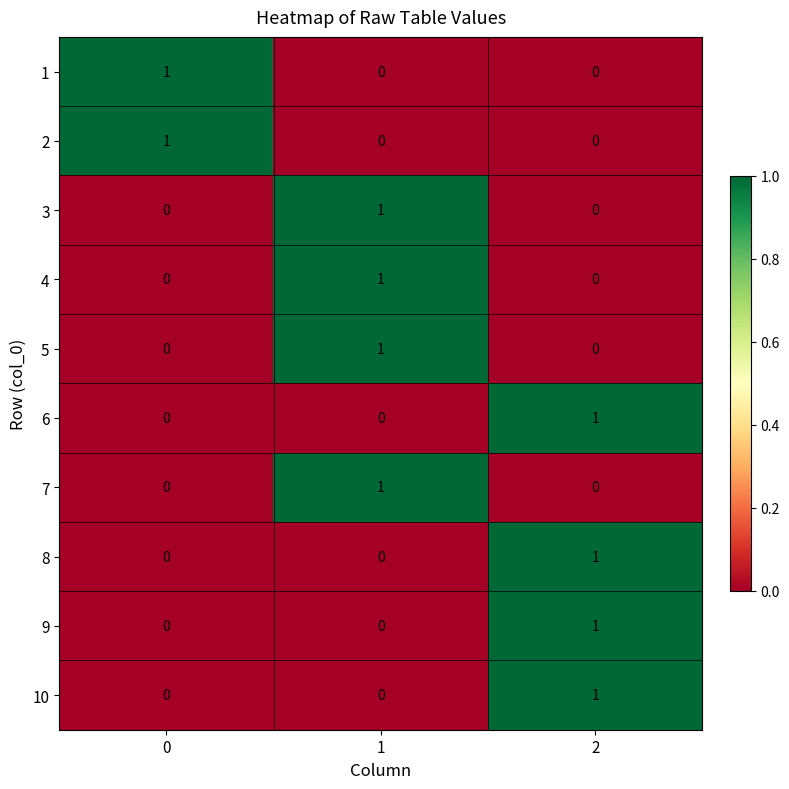

How many distinct data groups are displayed?

10